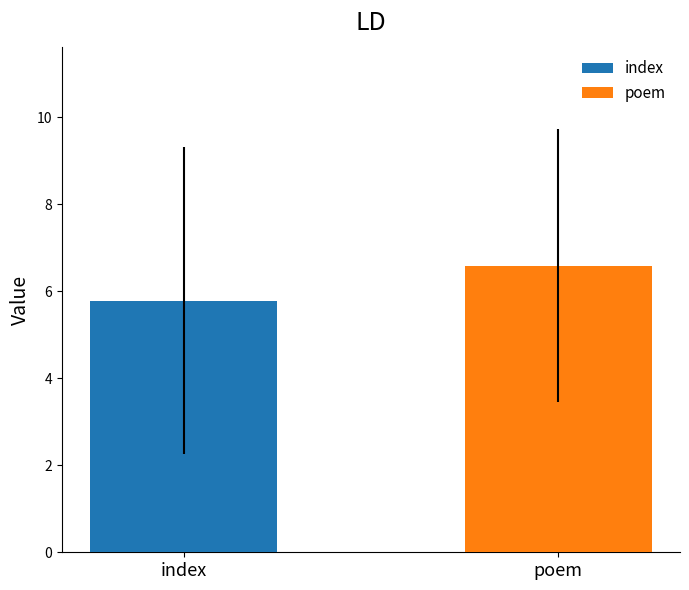

What is the maximum value shown in the chart?

6.6